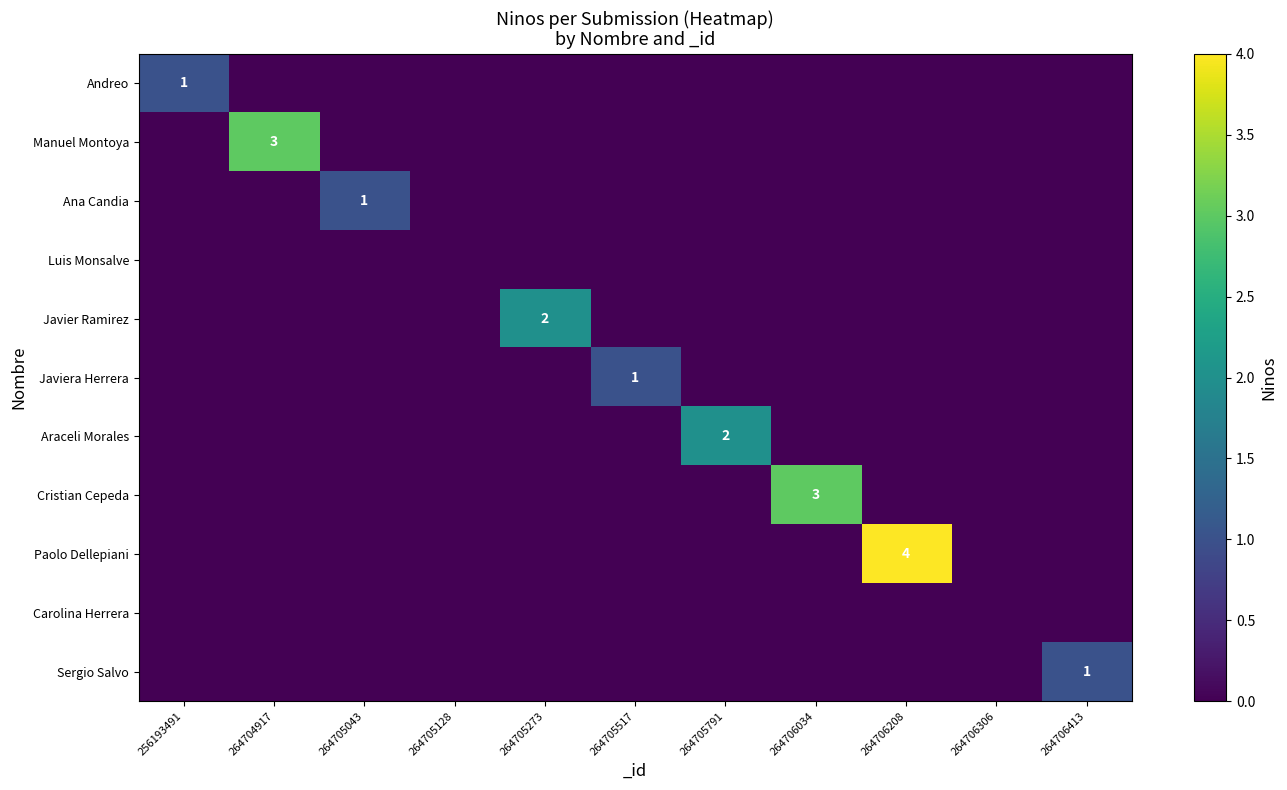

True or false: Cristian Cepeda has a value of 1 at 264706034.

False